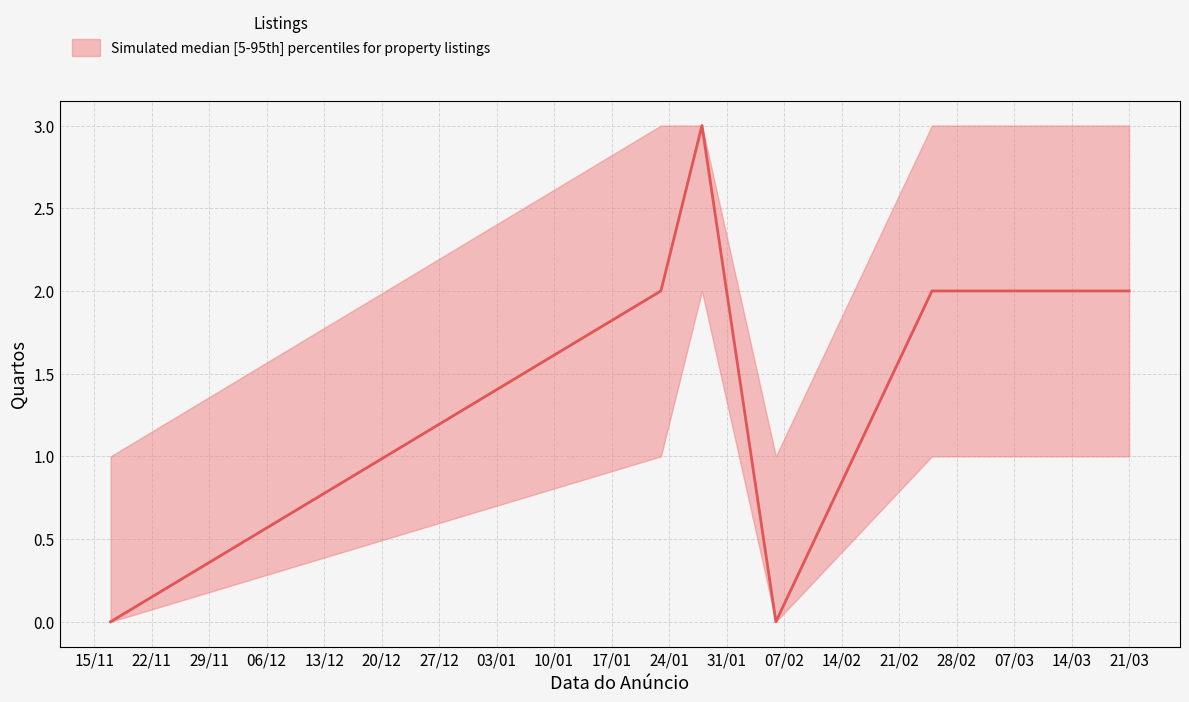

Which series changed the most between 28/01/2023 and 25/02/2023?

median